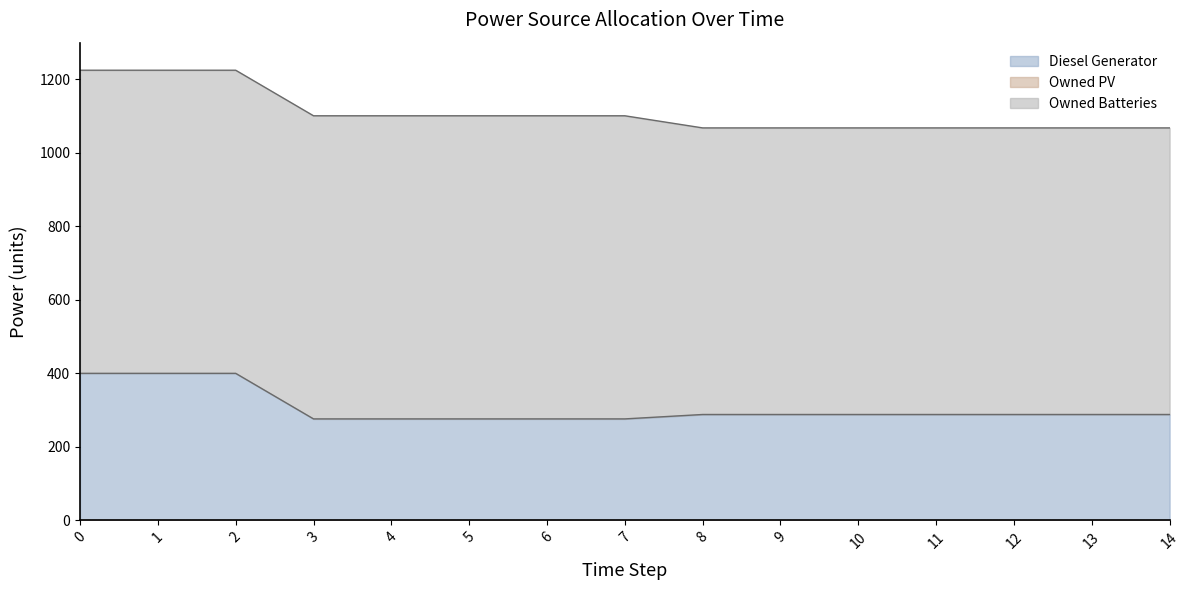

True or false: Owned PV and Diesel Generator cross at least once.

False